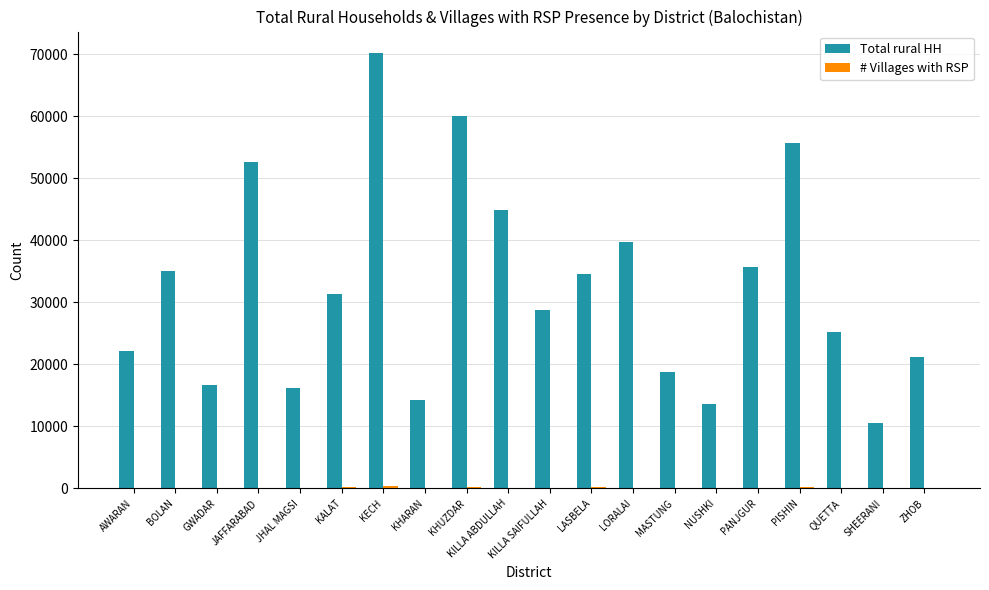

What is the sum of all Total rural HH values?

647388